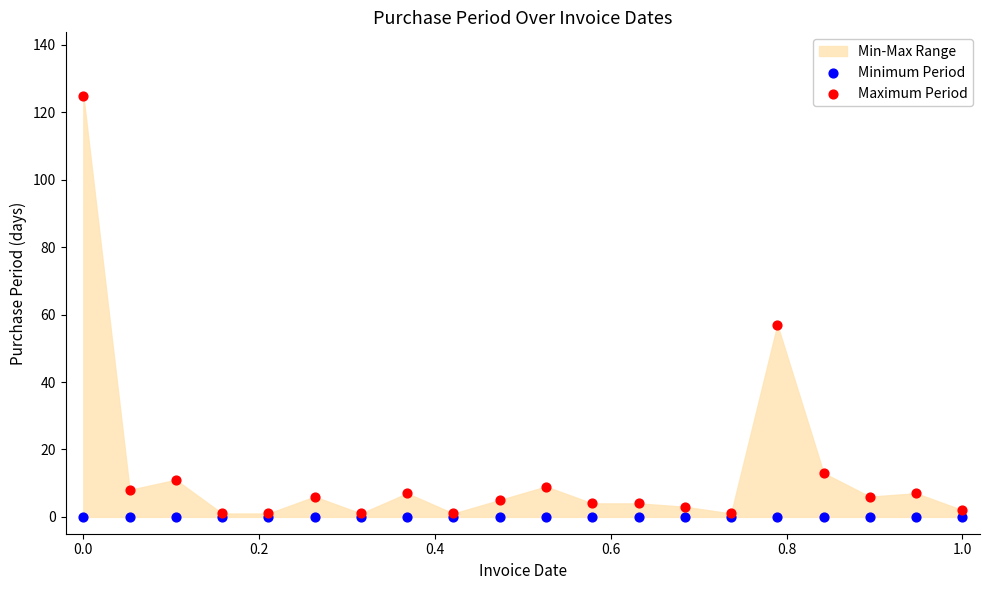

Across all series, what Y value is closest to 62?

57